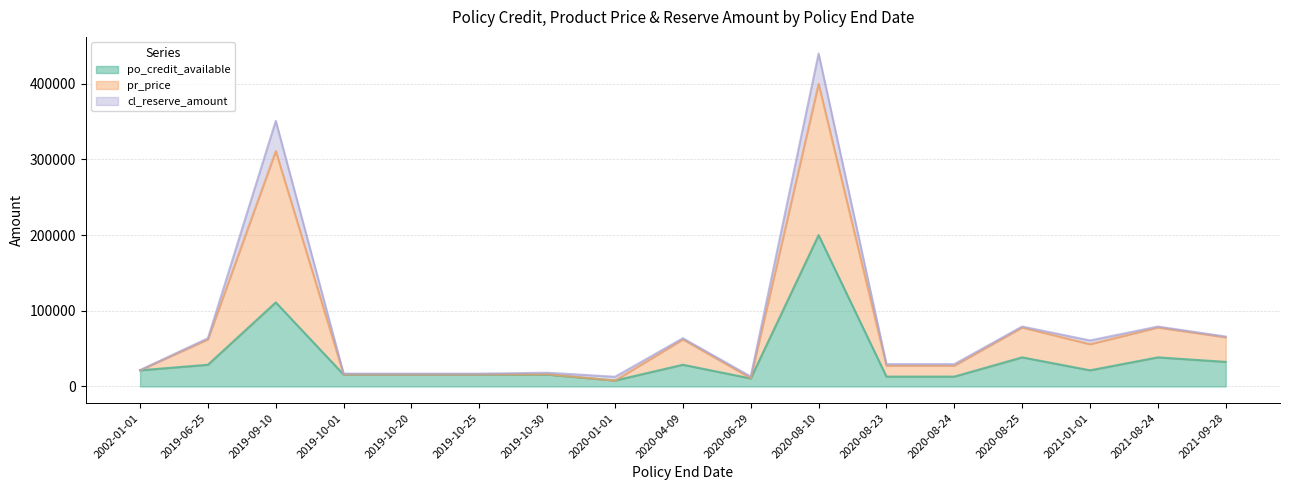

Where is the first local maximum for pr_price?

2019-09-10